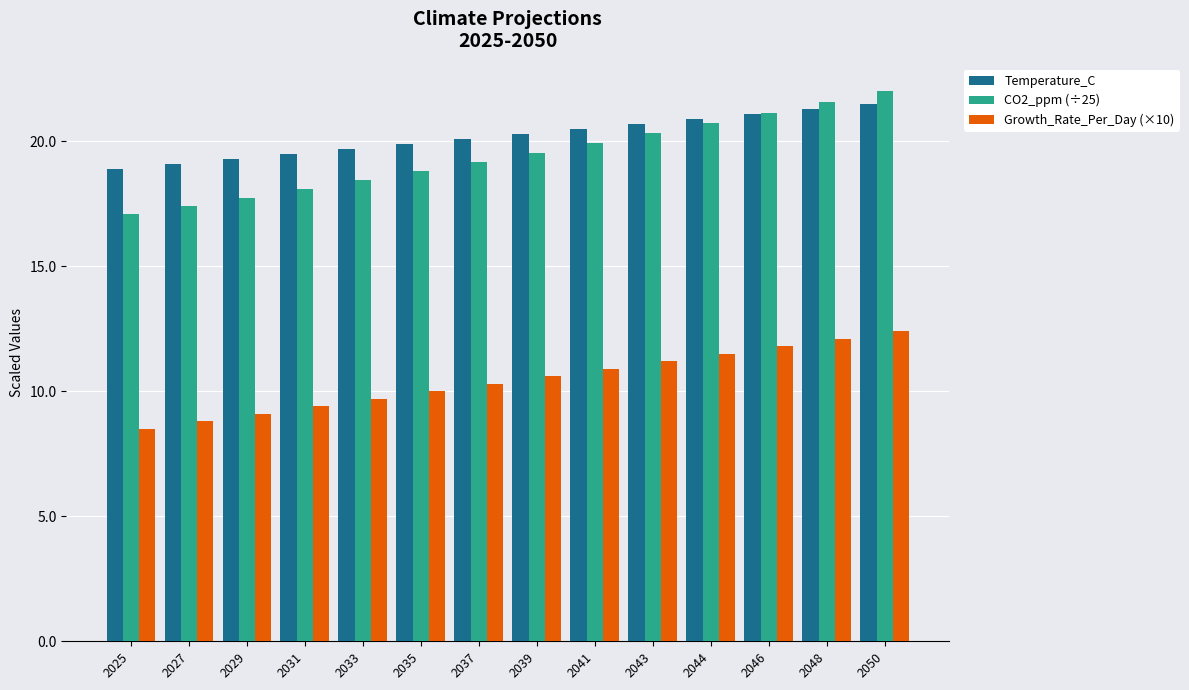

The value of Growth_Rate_Per_Day (×10) at 2037 is 6.8. True or false?

False